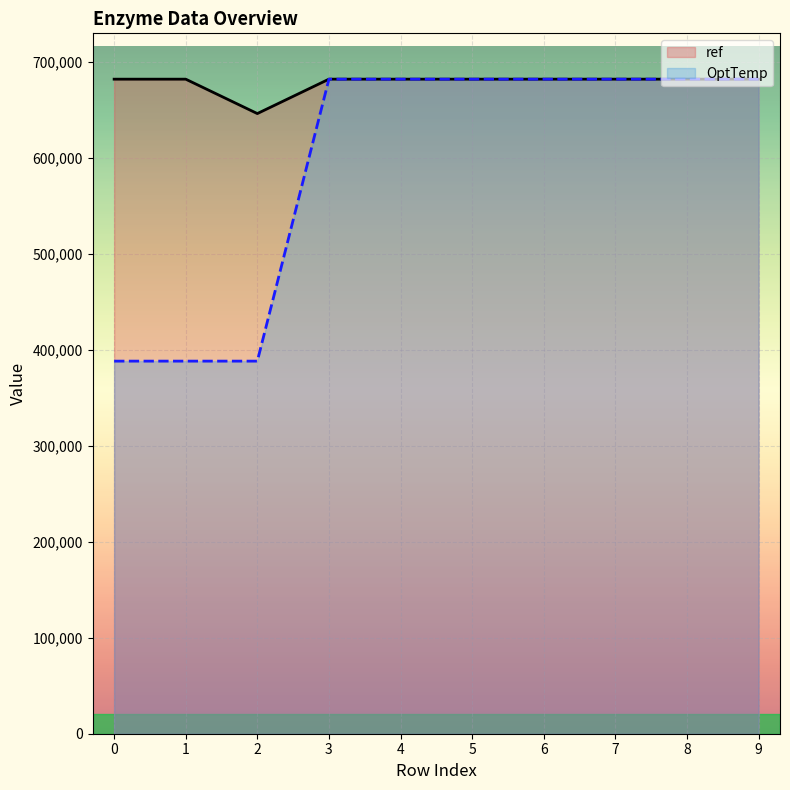

How many lines are shown in the chart?

2